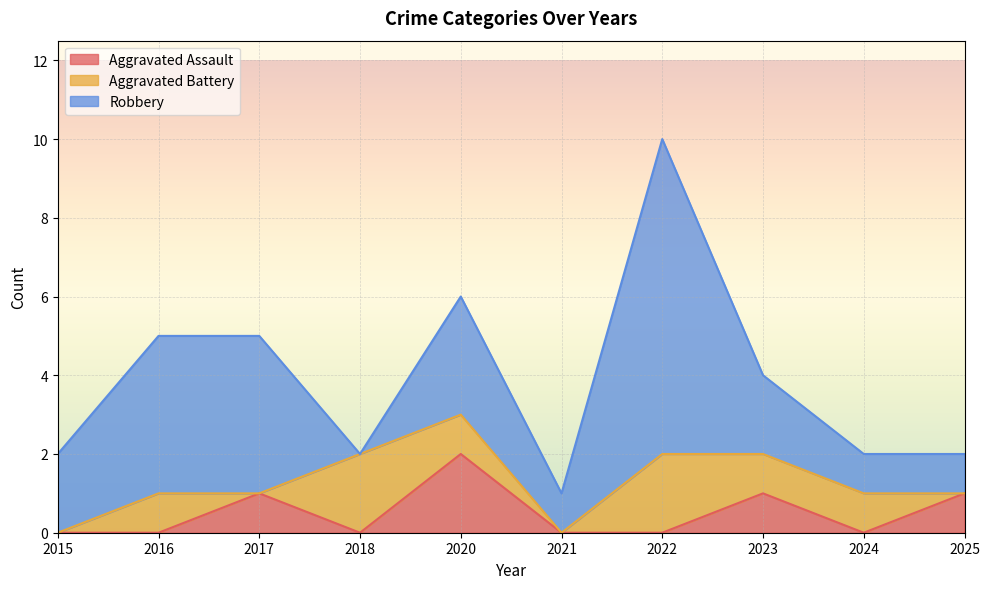

List the series in order of their peak value, highest first.

Robbery, Aggravated Assault, Aggravated Battery